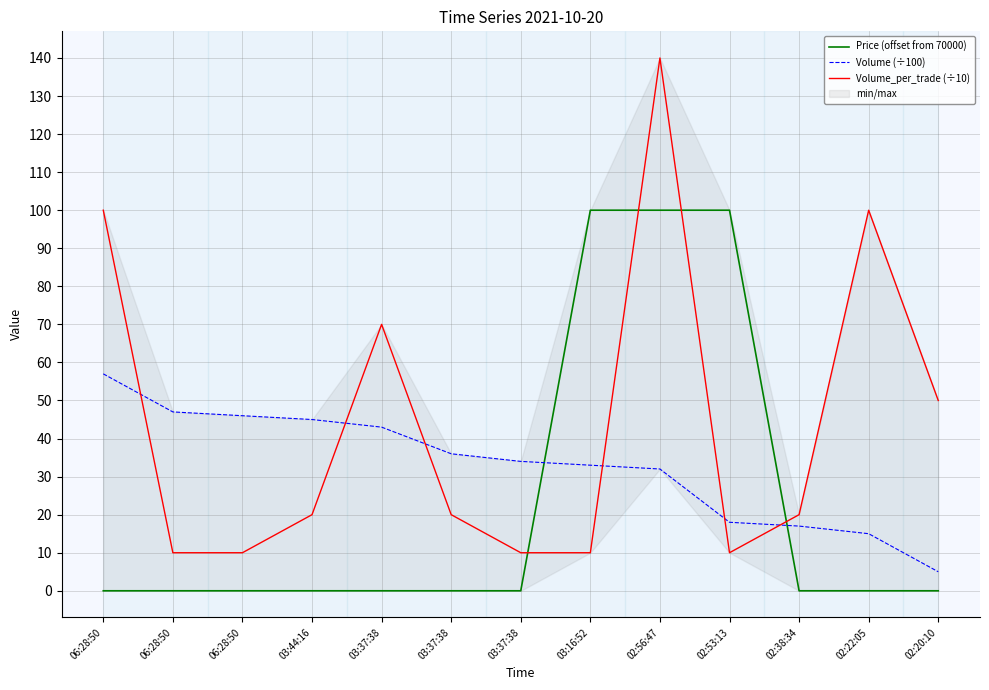

The Volume (÷100) series shows 6 at 02:22:05. True or false?

False